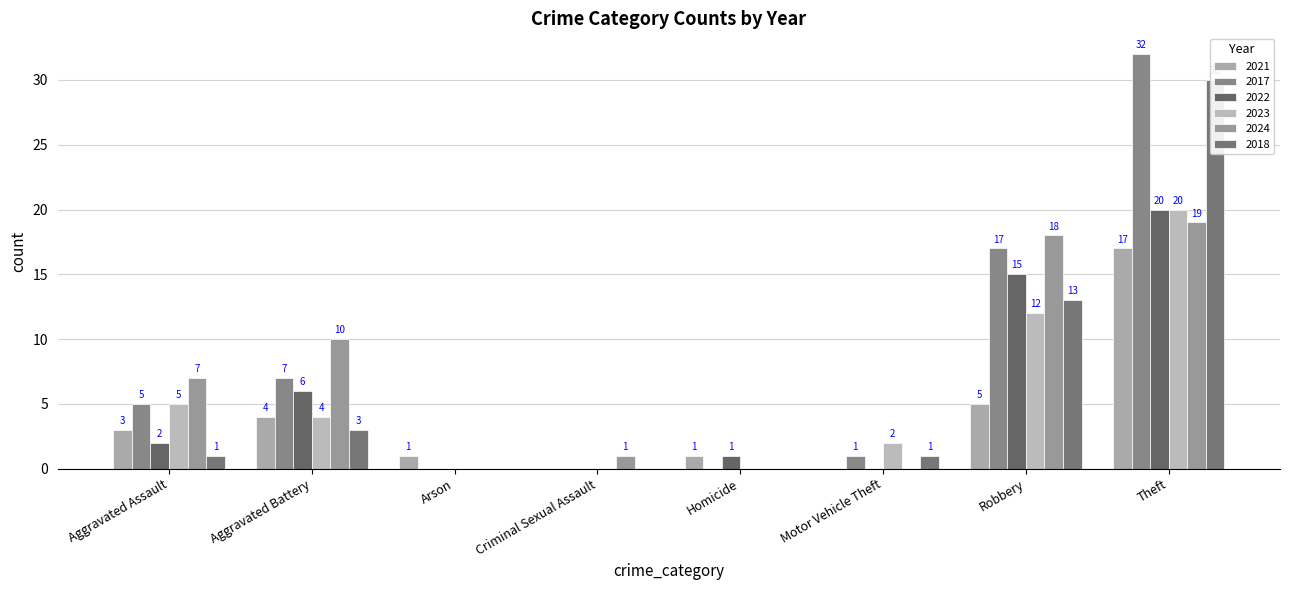

Rank the series by their maximum value, from highest to lowest.

2017, 2018, 2022, 2023, 2024, 2021